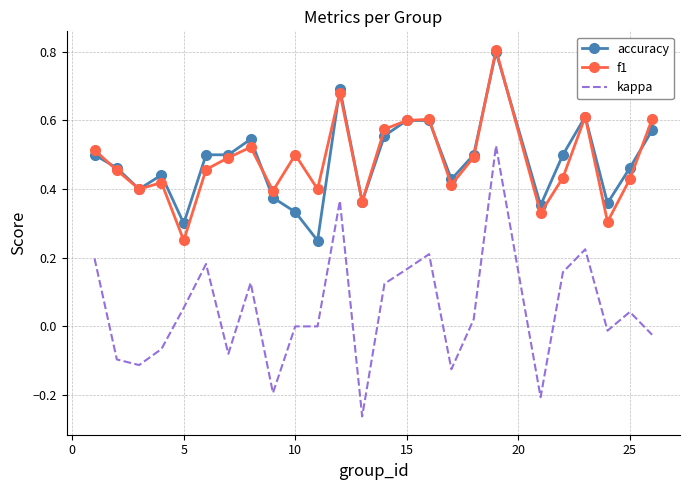

Which series has the largest range (max minus min)?

kappa